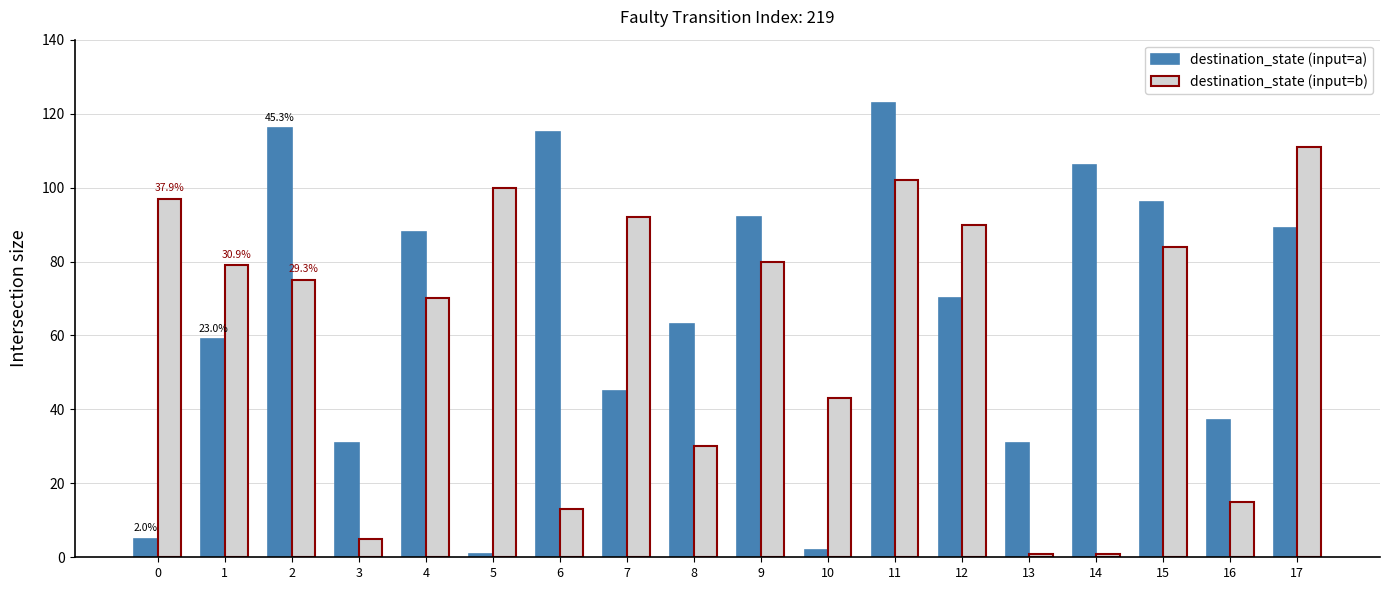

What is the average value of the destination_state (input=a) series?

65